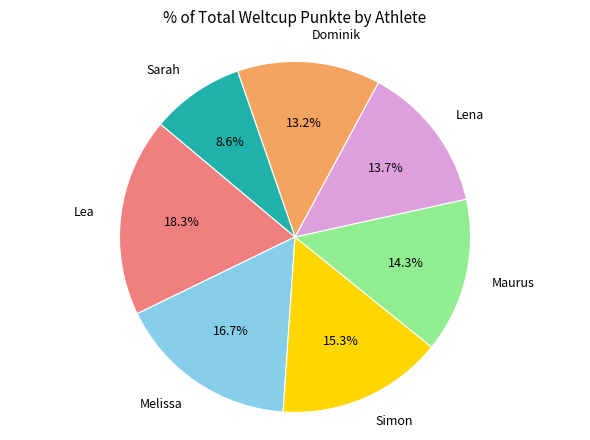

Count the number of slices in the pie.

7